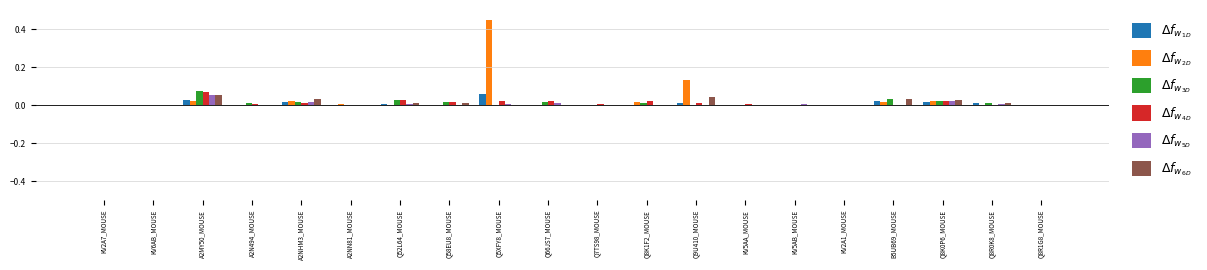

At which label does $\Delta f_{w_{6D}}$ reach its peak?

A2MY50_MOUSE